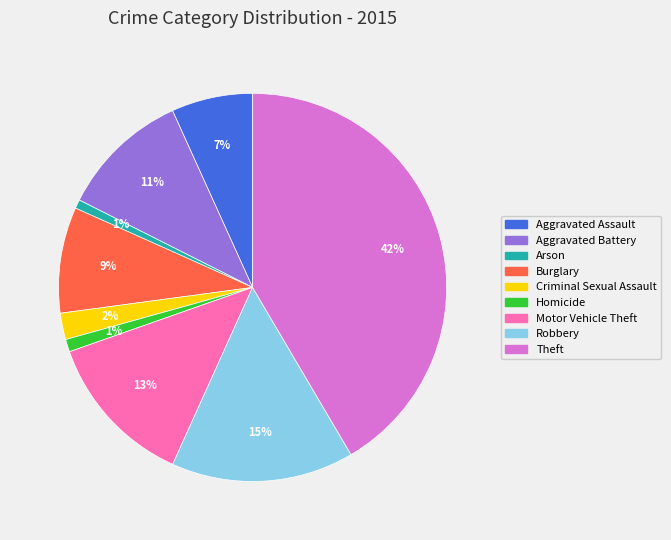

The Homicide slice represents 11% of the pie. True or false?

False